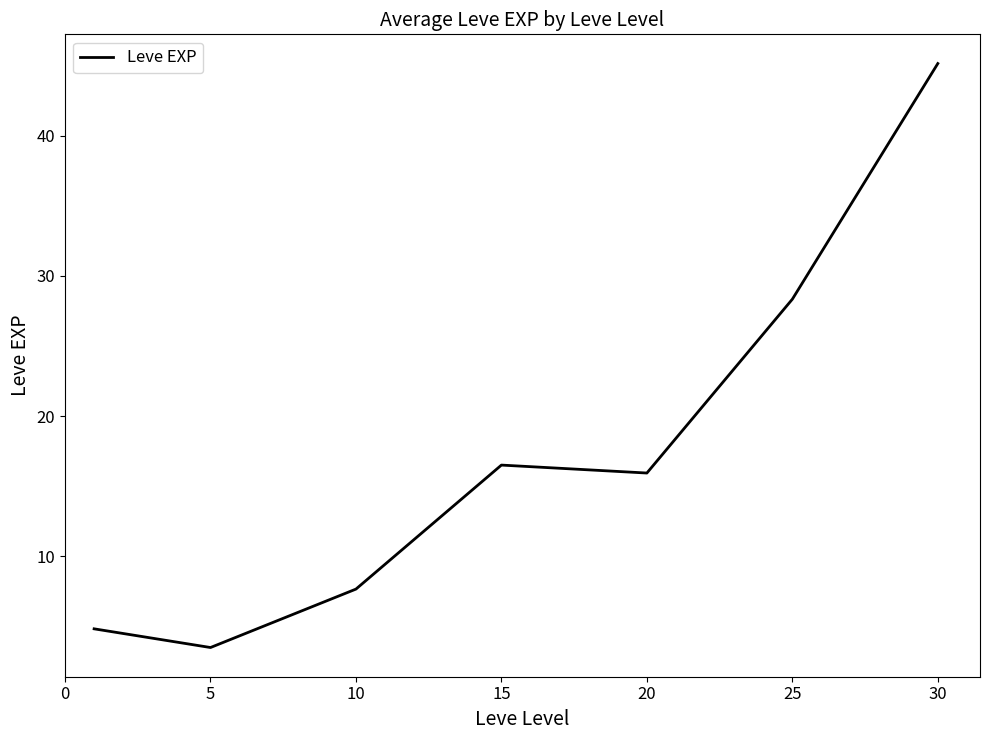

What is the greatest value displayed?

45.1